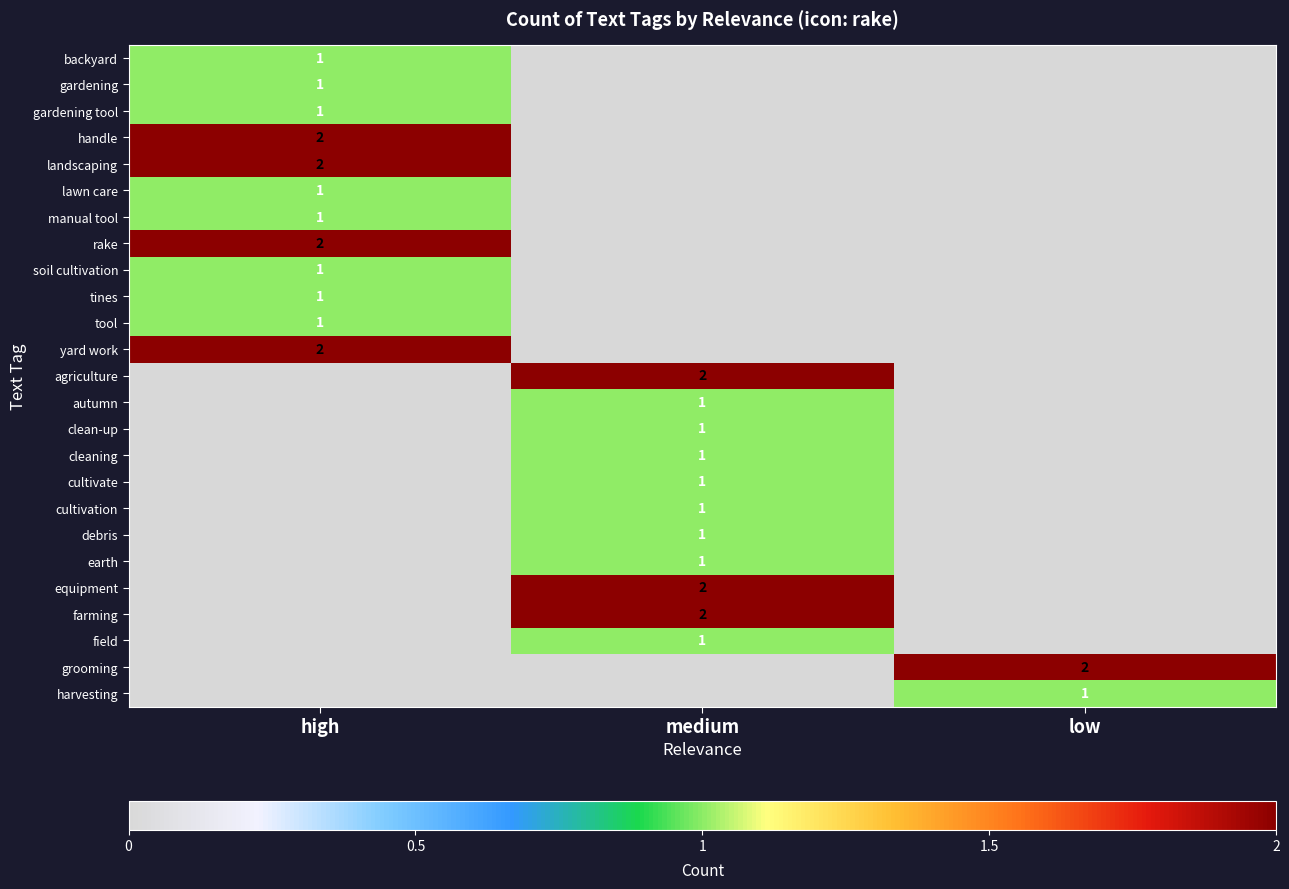

True or false: handle has a value of 3 at high.

False